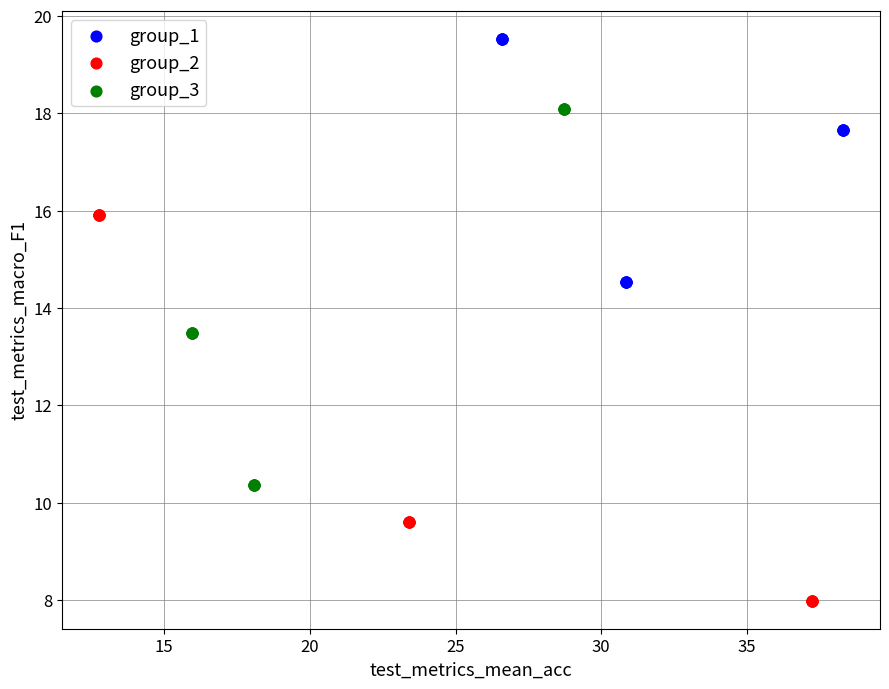

Which series has the widest spread of Y values?

group_2